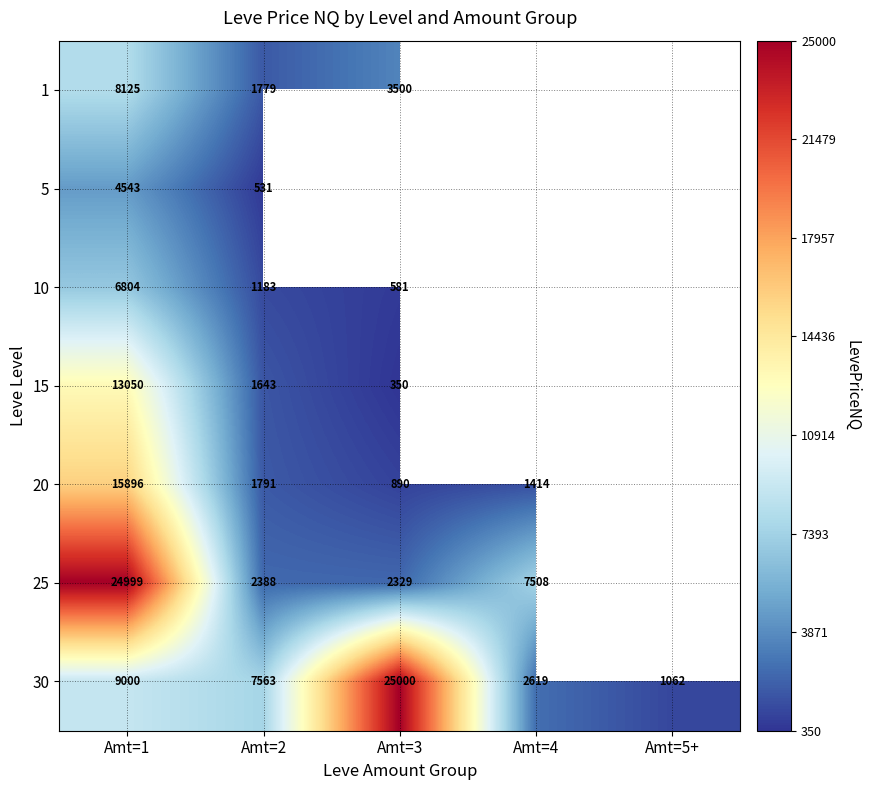

The 1 series shows 4537 at Amt=1. True or false?

False